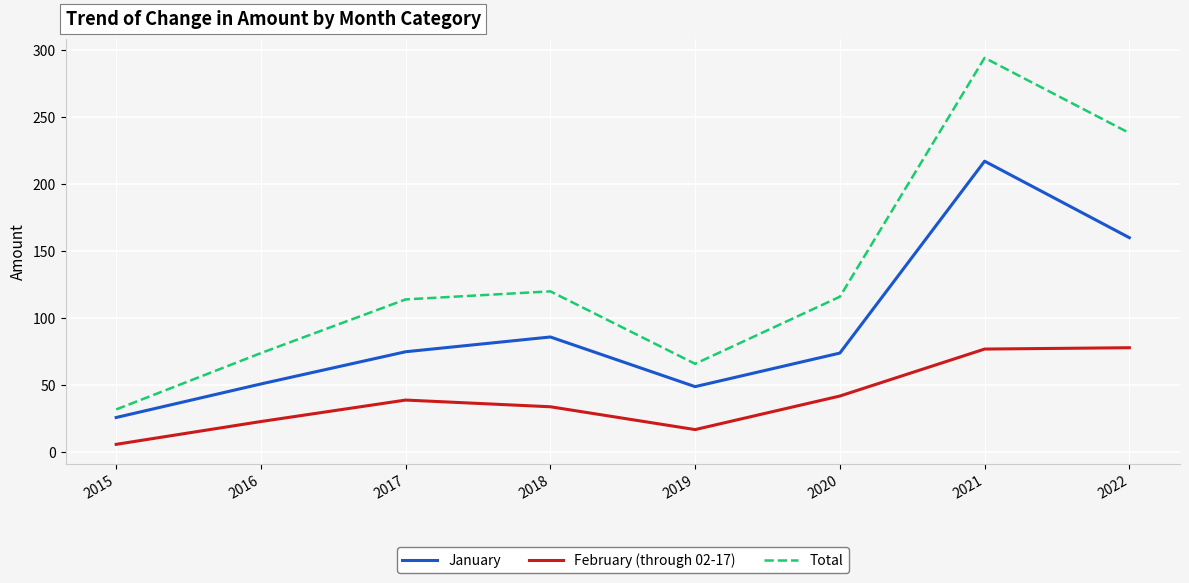

Does the chart have visible grid lines?

Yes